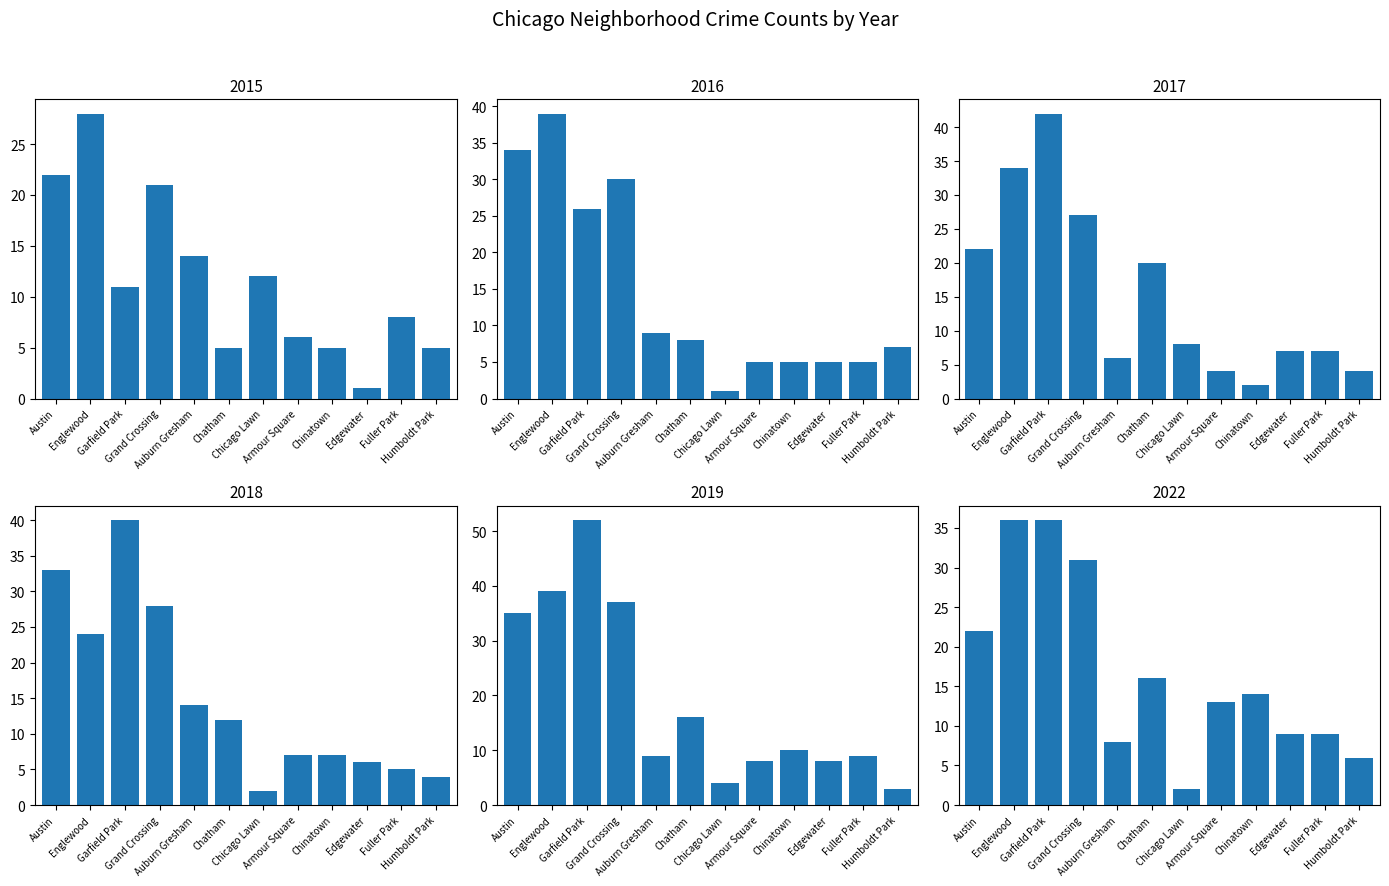

Which series has the largest total across all categories?

2019